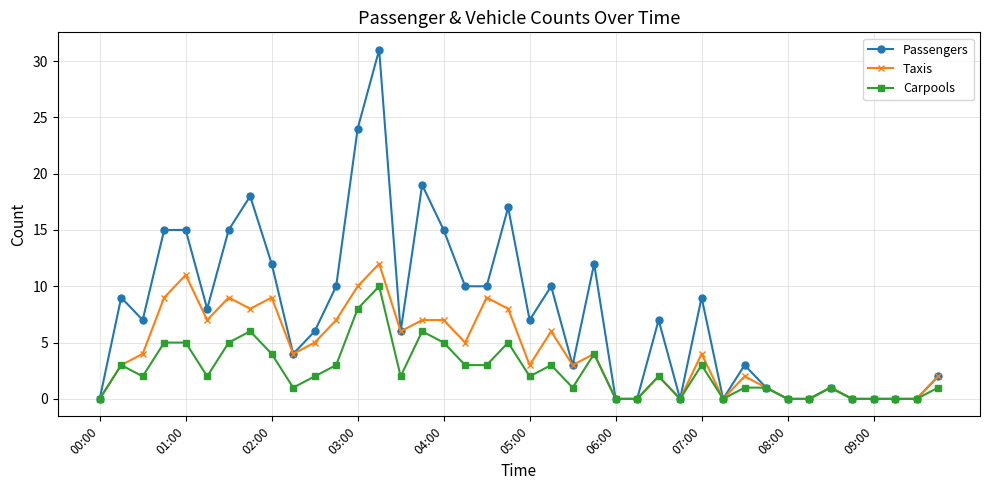

What is the greatest value displayed?

31